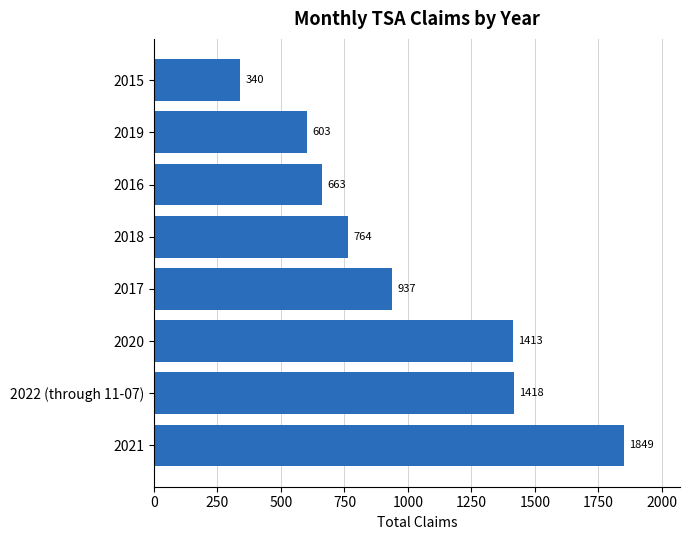

What is the difference between the values at 2022 (through 11-07) and 2020?

5